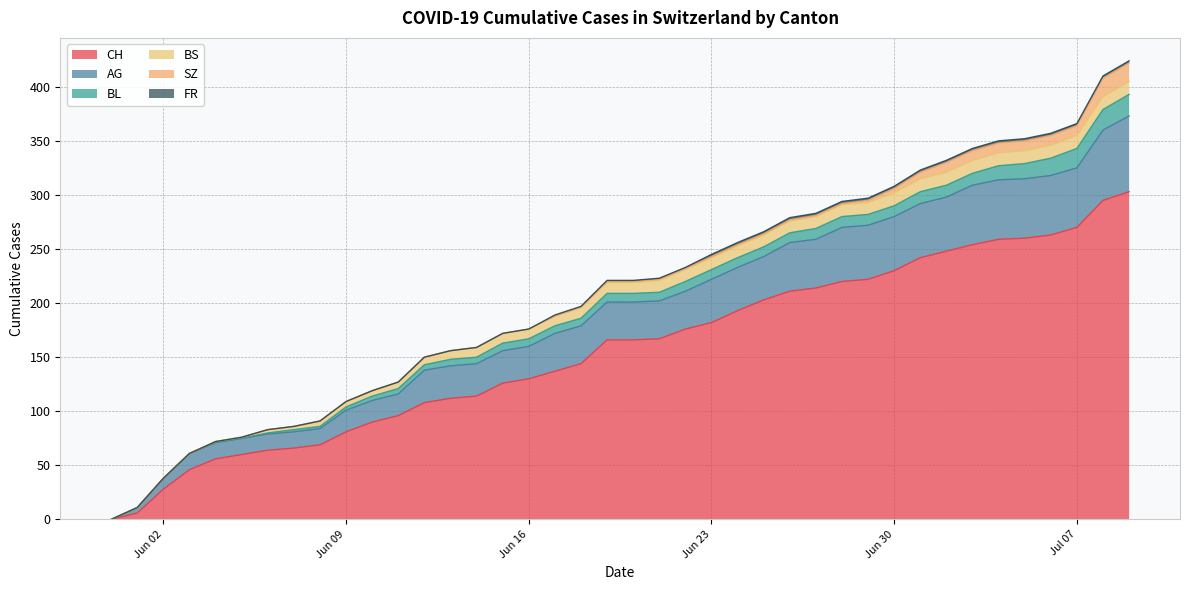

Reading left to right, what are all the values shown in this chart?

CH: 0	6	28	46	56	60	64	66	69	81	90	96	108	112	114	126	130	137	144	166	166	167	176	182	193	203	211	214	220	222	230	242	248	254	259	260	263	270	295	303
AG: 0	5	10	15	15	15	15	15	15	20	20	20	30	30	30	30	30	35	35	35	35	35	35	40	40	40	45	45	50	50	50	50	50	55	55	55	55	55	65	70
BL: 0	0	0	0	0	0	1	2	2	3	4	5	5	6	6	7	7	7	7	8	8	8	9	9	9	9	9	10	10	10	10	11	11	11	13	14	16	18	19	20
BS: 0	0	0	0	1	1	3	3	5	5	5	6	7	8	9	9	9	9	10	10	10	11	11	11	11	11	11	11	11	11	12	12	12	12	12	12	12	12	12	12
SZ: 0	0	0	0	0	0	0	0	0	0	0	0	0	0	0	0	0	0	0	1	1	1	1	1	1	1	1	1	1	2	4	6	9	9	9	9	9	9	17	17
FR: 0	0	0	0	0	0	0	0	0	0	0	0	0	0	0	0	0	1	1	1	1	1	1	2	2	2	2	2	2	2	2	2	2	2	2	2	2	2	2	2